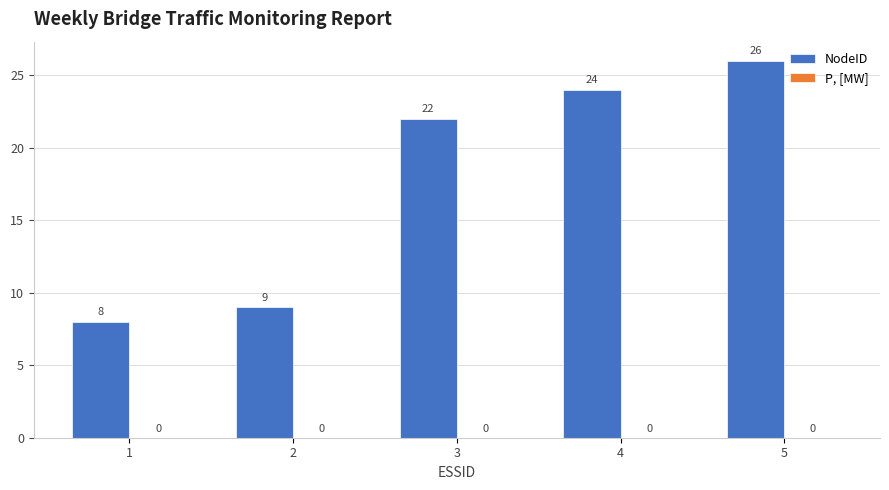

What is the sum of all values?

89